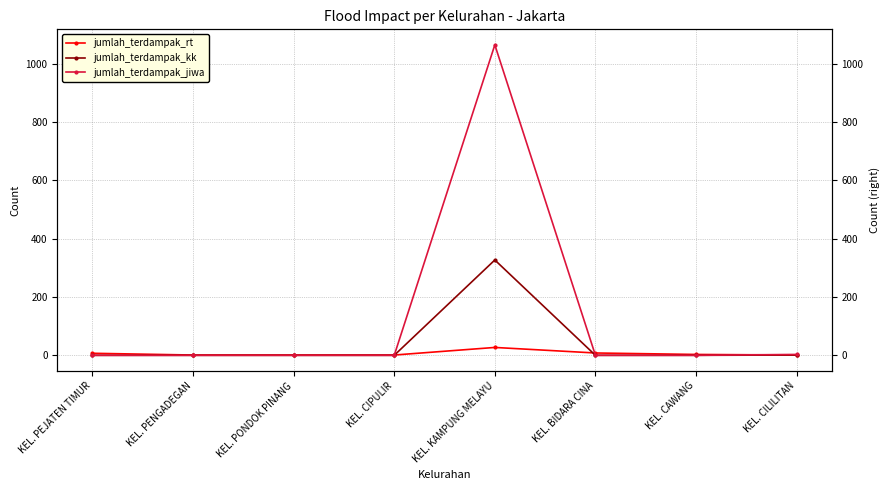

Where do jumlah_terdampak_jiwa and jumlah_terdampak_rt first cross each other?

KEL. CIPULIR and KEL. KAMPUNG MELAYU